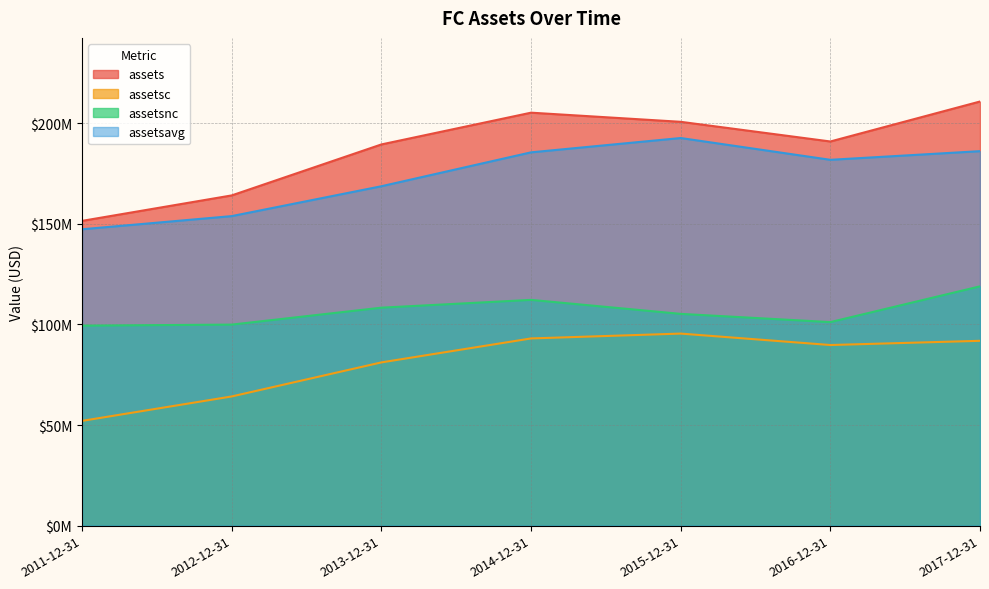

Reading left to right, list all the values displayed in this chart.

assets: 2011-12-31=151427000	2012-12-31=164080000	2013-12-31=189405000	2014-12-31=205186000	2015-12-31=200645000	2016-12-31=190871000	2017-12-31=210731000
assetsc: 2011-12-31=52056000	2012-12-31=64195000	2013-12-31=81108000	2014-12-31=93016000	2015-12-31=95425000	2016-12-31=89741000	2017-12-31=91835000
assetsnc: 2011-12-31=99371000	2012-12-31=99885000	2013-12-31=108297000	2014-12-31=112170000	2015-12-31=105220000	2016-12-31=101130000	2017-12-31=118896000
assetsavg: 2011-12-31=147257000	2012-12-31=153794750	2013-12-31=168634500	2014-12-31=185476500	2015-12-31=192587500	2016-12-31=181764500	2017-12-31=186064250